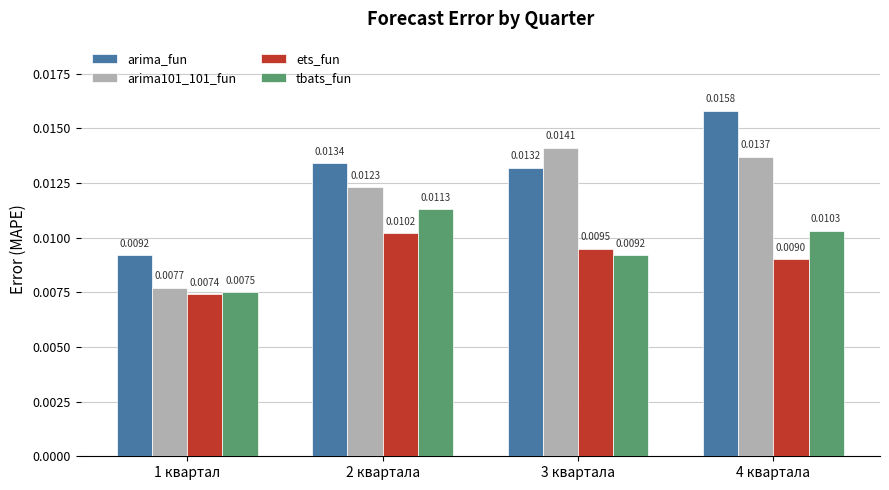

Which series has the widest spread of values?

arima_fun